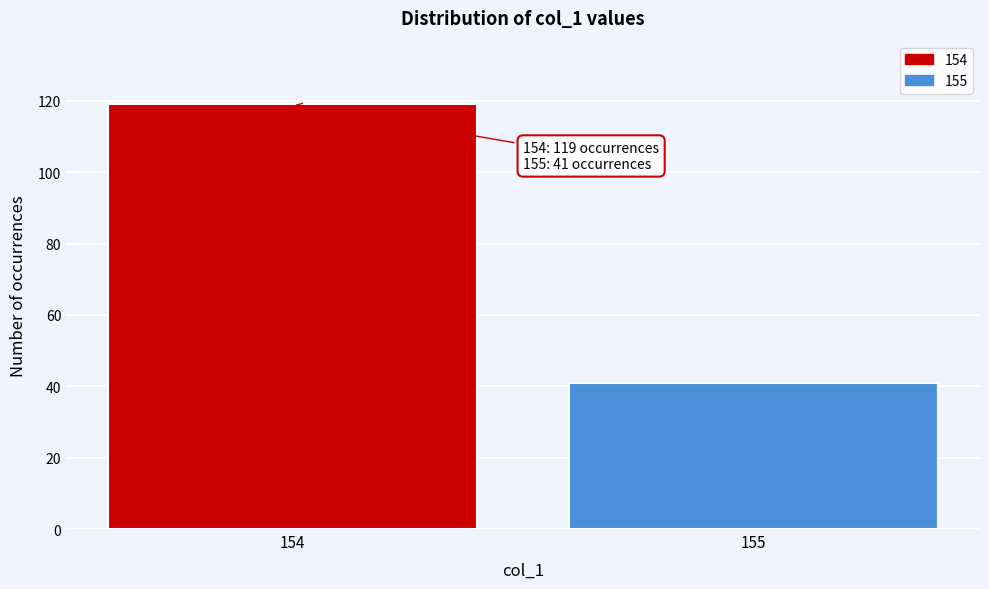

Reading right to left, transcribe all the data shown in this chart.

41	119